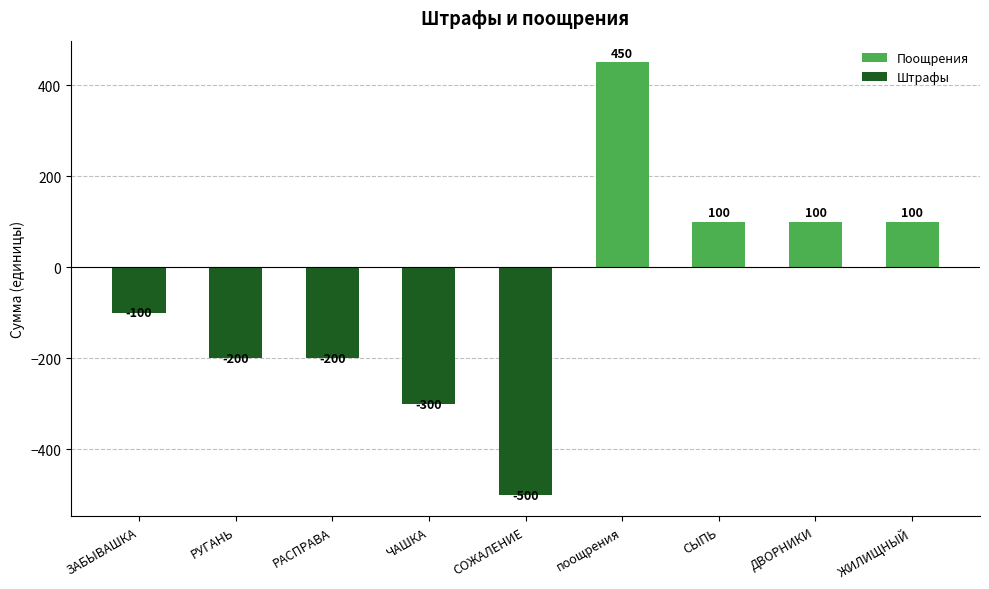

How many negative values are there?

5